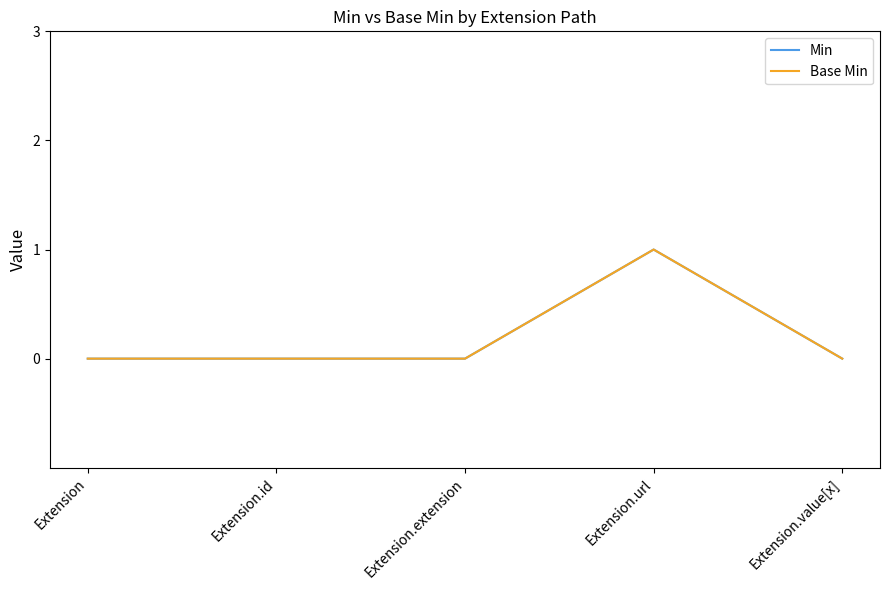

Is this an area chart (filled region under the line)?

No